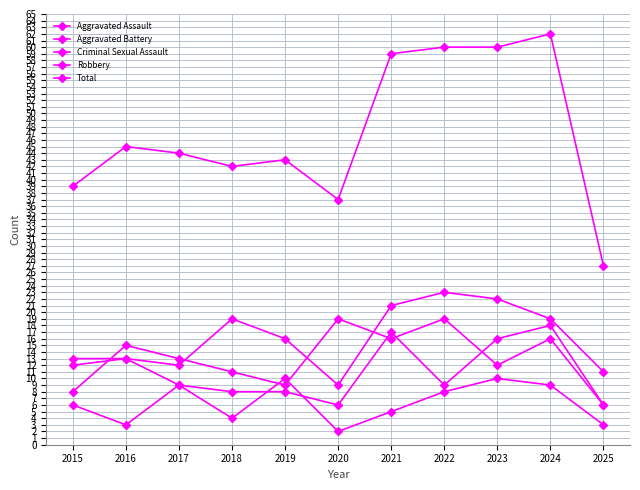

Where does the Criminal Sexual Assault series first go above 6?

2017